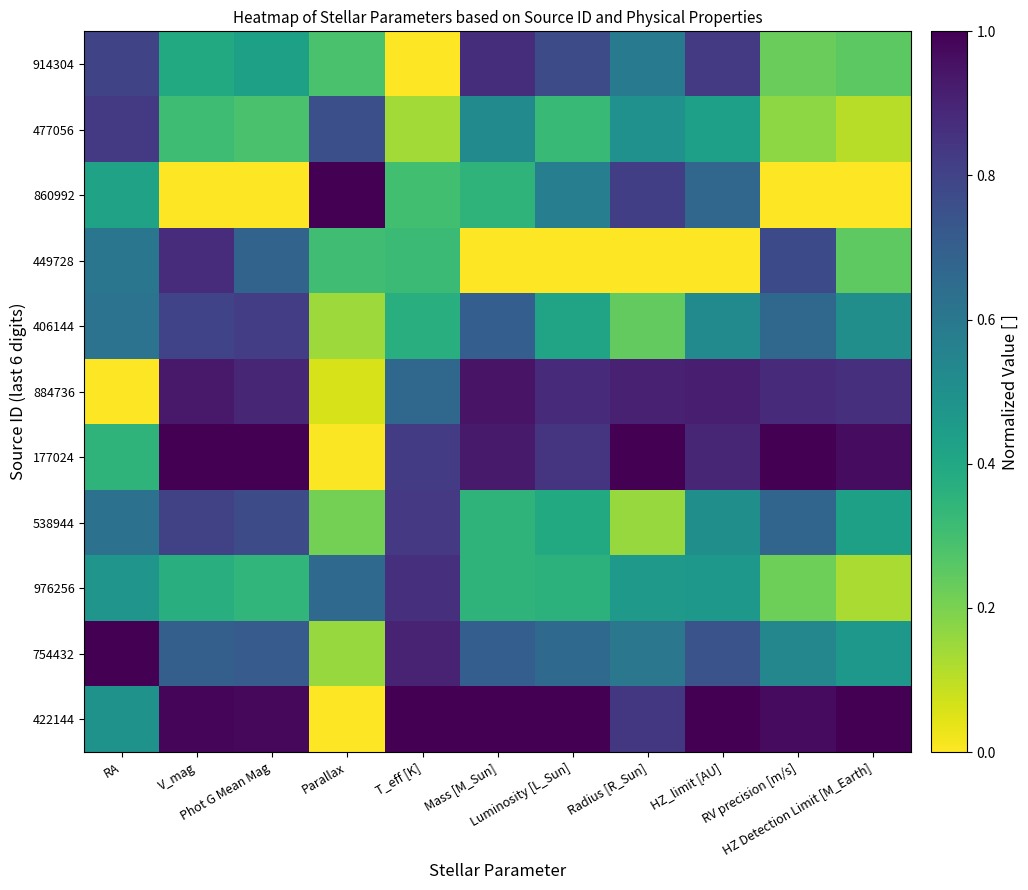

Rank the series at V_mag from highest to lowest value.

177024, 422144, 884736, 449728, 538944, 406144, 754432, 914304, 976256, 477056, 860992